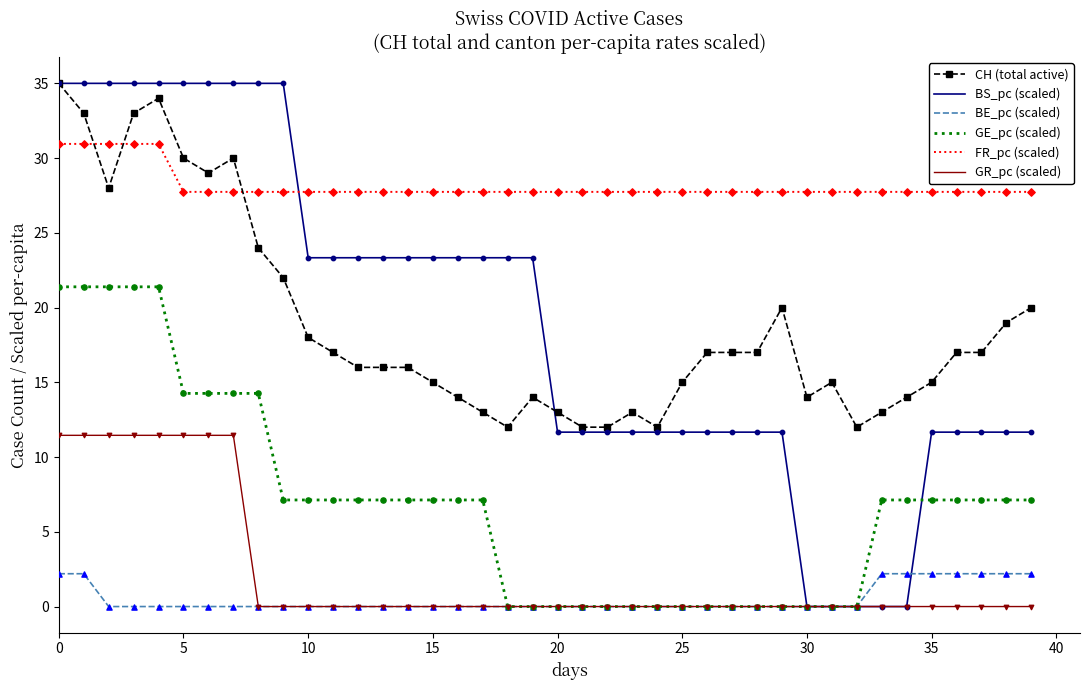

Which series has the largest total across all categories?

FR_pc (scaled)